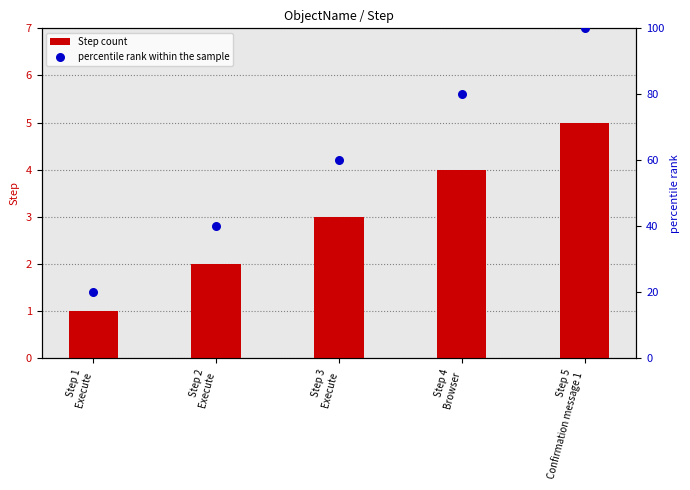

Which series has the largest total across all categories?

percentile rank within the sample